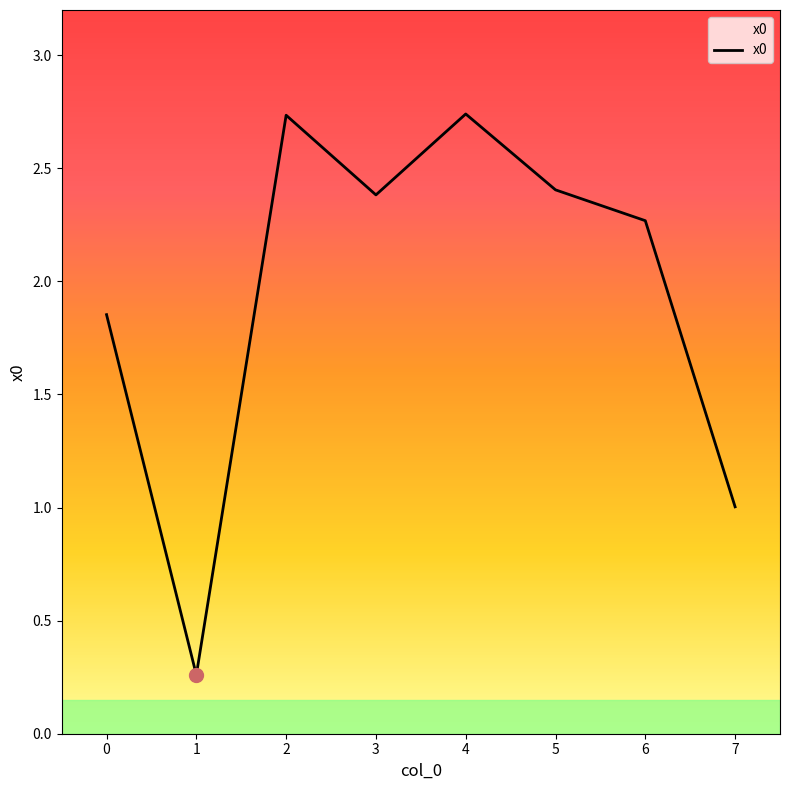

Is it true that the value at 5 is 3.3?

False